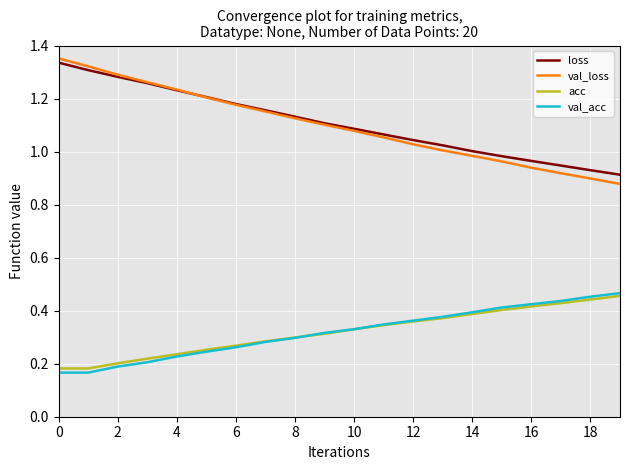

How many lines are shown in the chart?

4